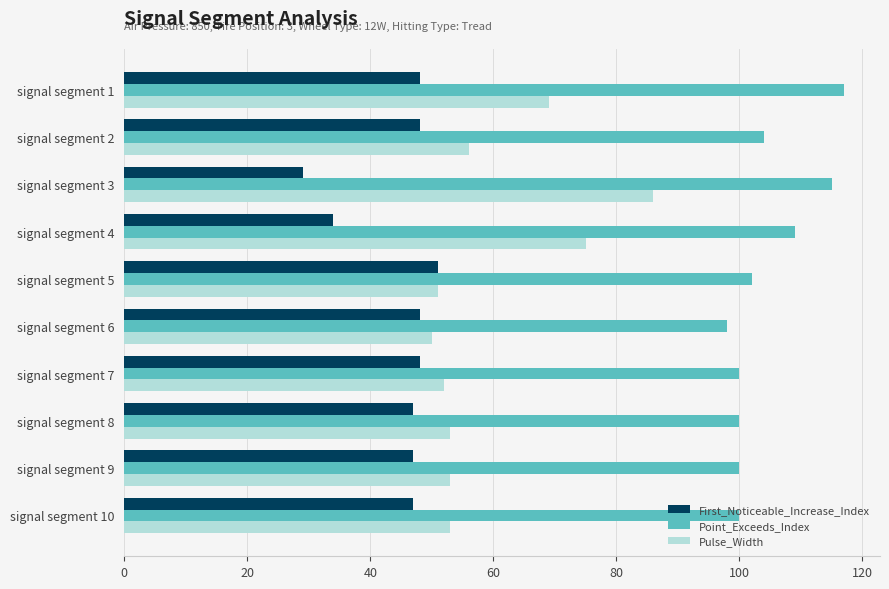

Rank the series by their maximum value, from lowest to highest.

First_Noticeable_Increase_Index, Pulse_Width, Point_Exceeds_Index